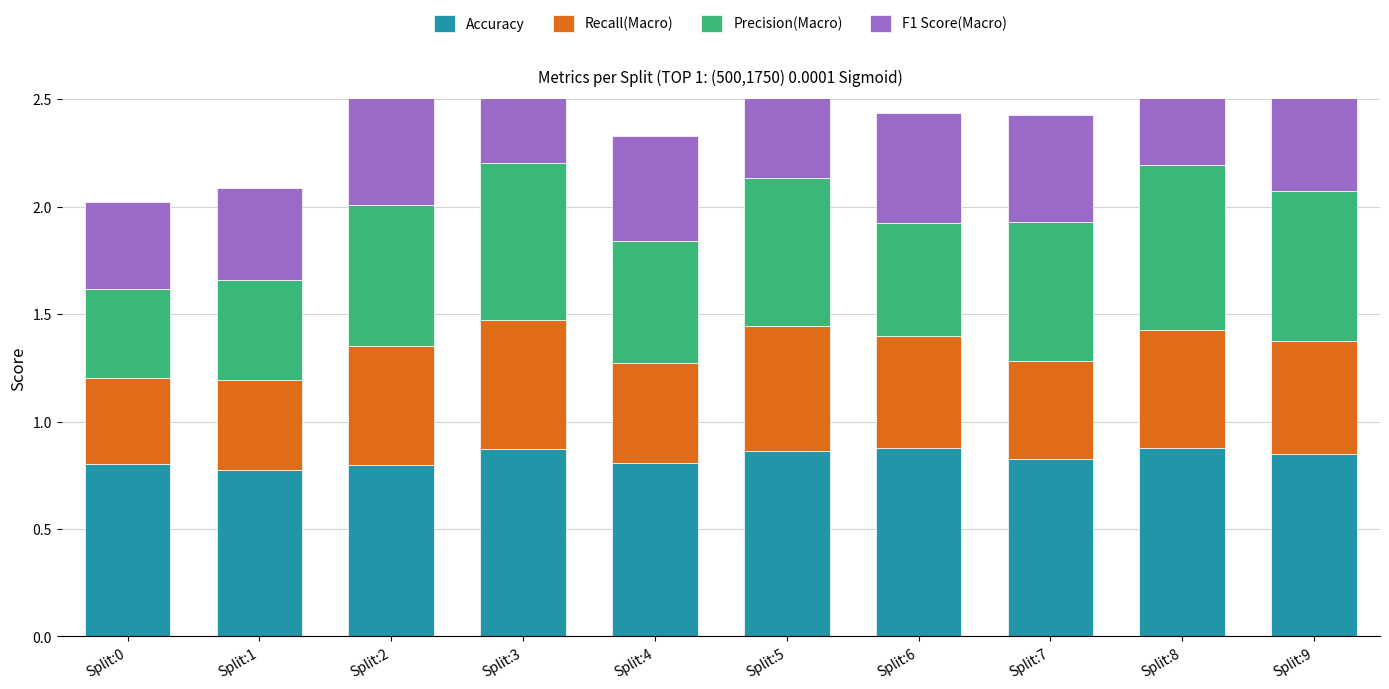

Reading left to right, list all the values displayed in this chart.

Accuracy: Split:0=0.8	Split:1=0.8	Split:2=0.8	Split:3=0.9	Split:4=0.8	Split:5=0.9	Split:6=0.9	Split:7=0.8	Split:8=0.9	Split:9=0.9
Recall(Macro): Split:0=0.4	Split:1=0.4	Split:2=0.6	Split:3=0.6	Split:4=0.5	Split:5=0.6	Split:6=0.5	Split:7=0.5	Split:8=0.5	Split:9=0.5
Precision(Macro): Split:0=0.4	Split:1=0.5	Split:2=0.7	Split:3=0.7	Split:4=0.6	Split:5=0.7	Split:6=0.5	Split:7=0.6	Split:8=0.8	Split:9=0.7
F1 Score(Macro): Split:0=0.4	Split:1=0.4	Split:2=0.6	Split:3=0.6	Split:4=0.5	Split:5=0.6	Split:6=0.5	Split:7=0.5	Split:8=0.6	Split:9=0.6